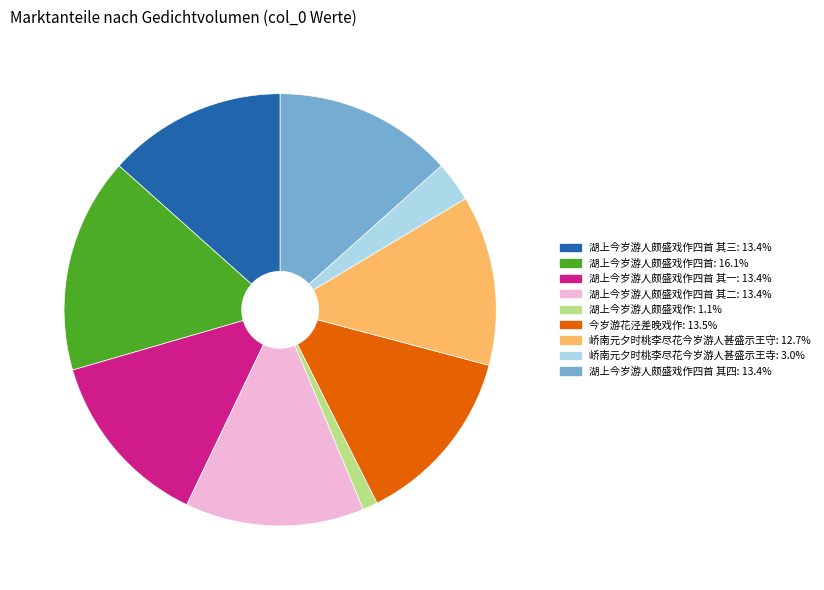

Does any single category account for the majority?

No